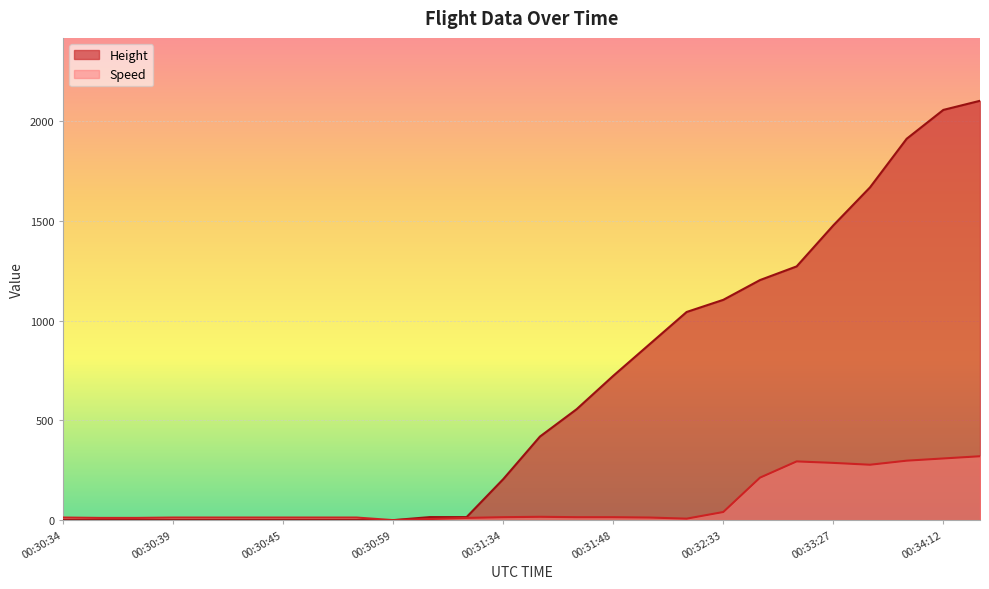

True or false: Speed and Height intersect in this chart.

False